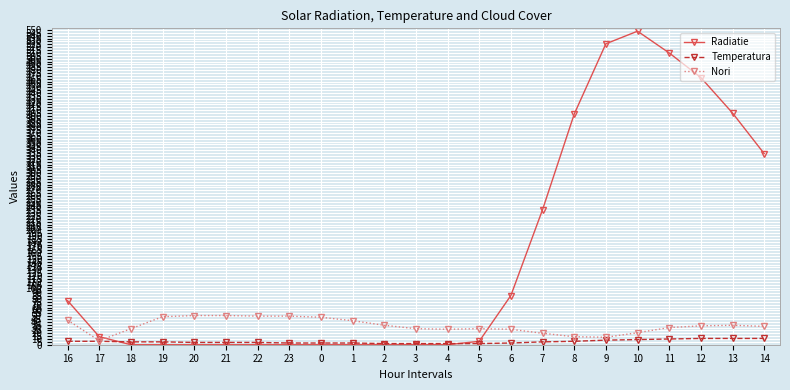

Is this an area chart (filled region under the line)?

No